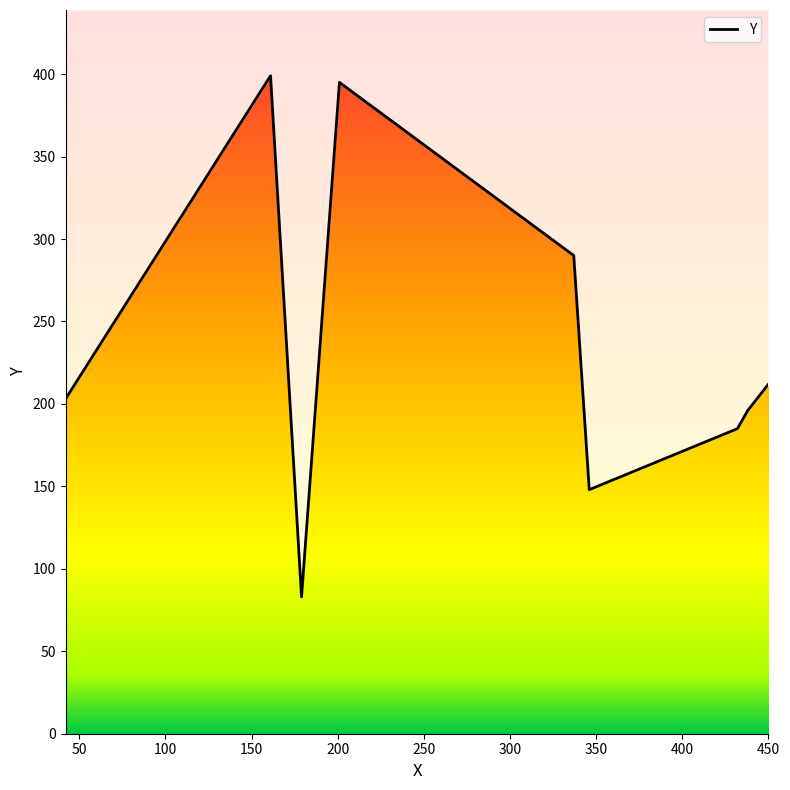

Does the chart display data point markers on the line(s)?

No